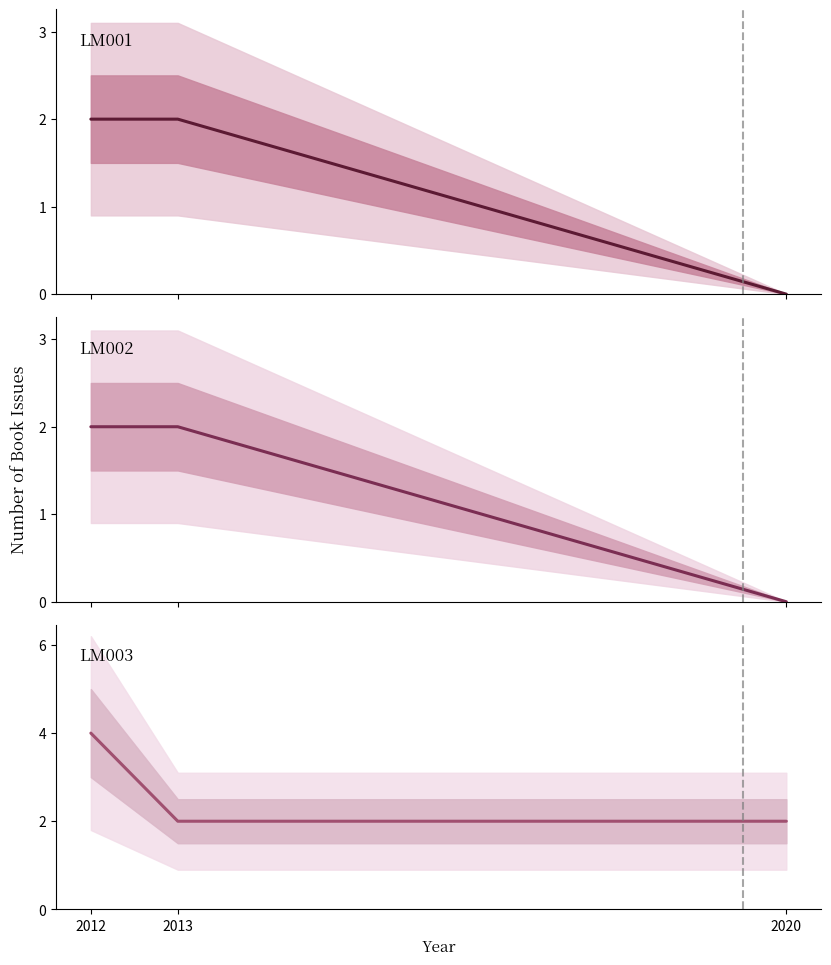

Which label corresponds to the smallest value in the chart?

2020